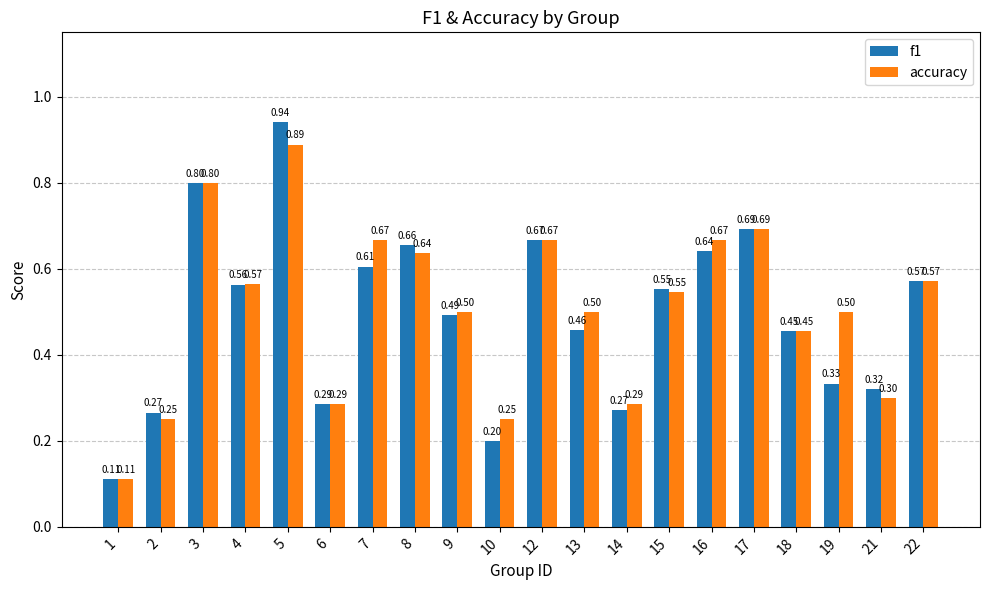

What is the difference between the maximum and minimum values in the accuracy series?

0.8